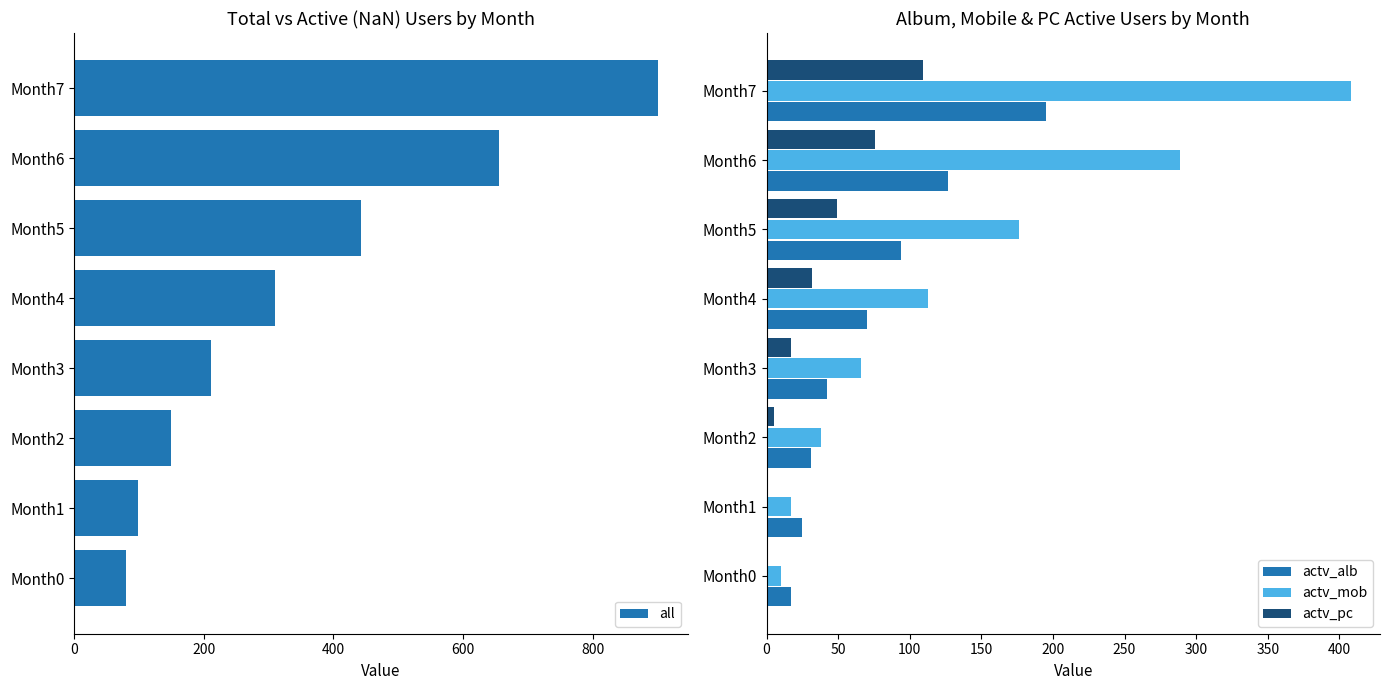

Which category has the highest value in the actv_pc series?

Month7